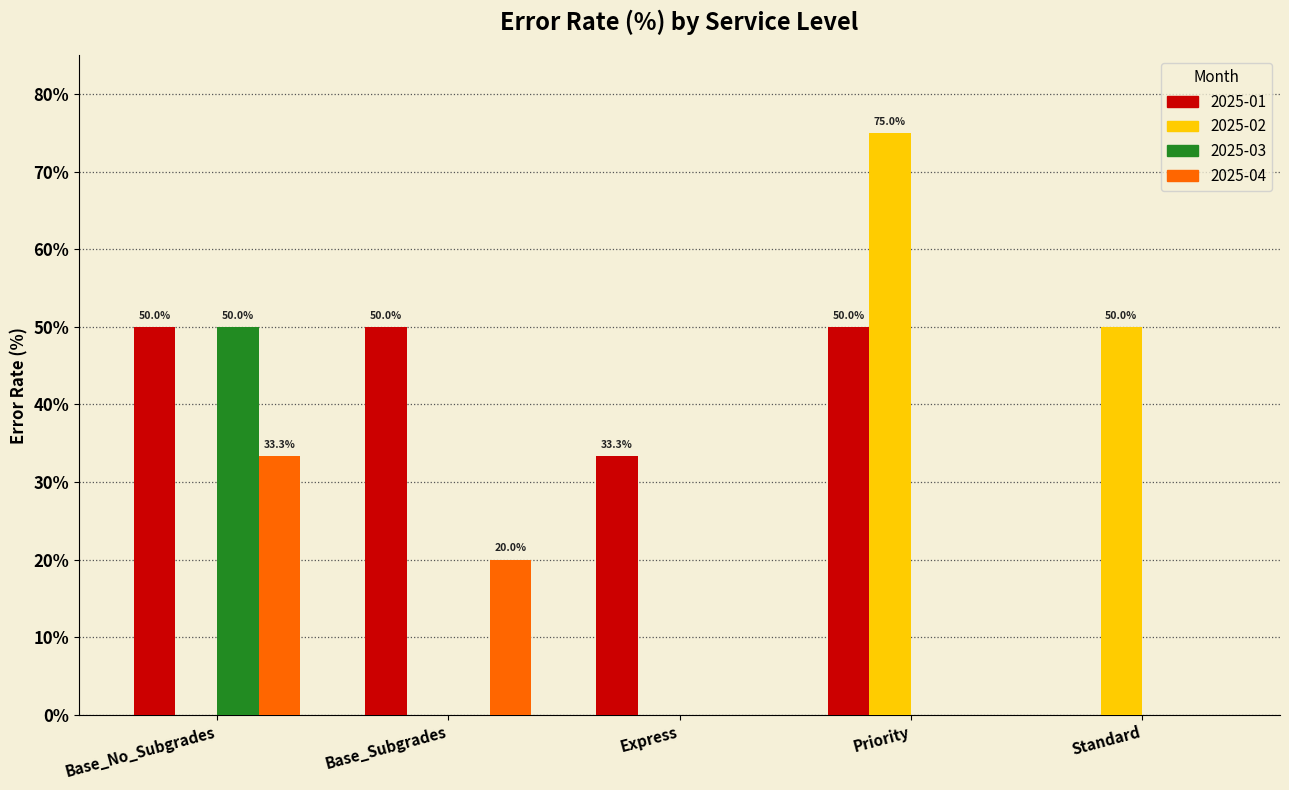

Reading right to left, extract all data points from this chart.

2025-01: 0.0	50.0	33.3	50.0	50.0
2025-02: 50.0	75.0	0.0	0.0	0.0
2025-03: 0.0	0.0	0.0	0.0	50.0
2025-04: 0.0	0.0	0.0	20.0	33.3